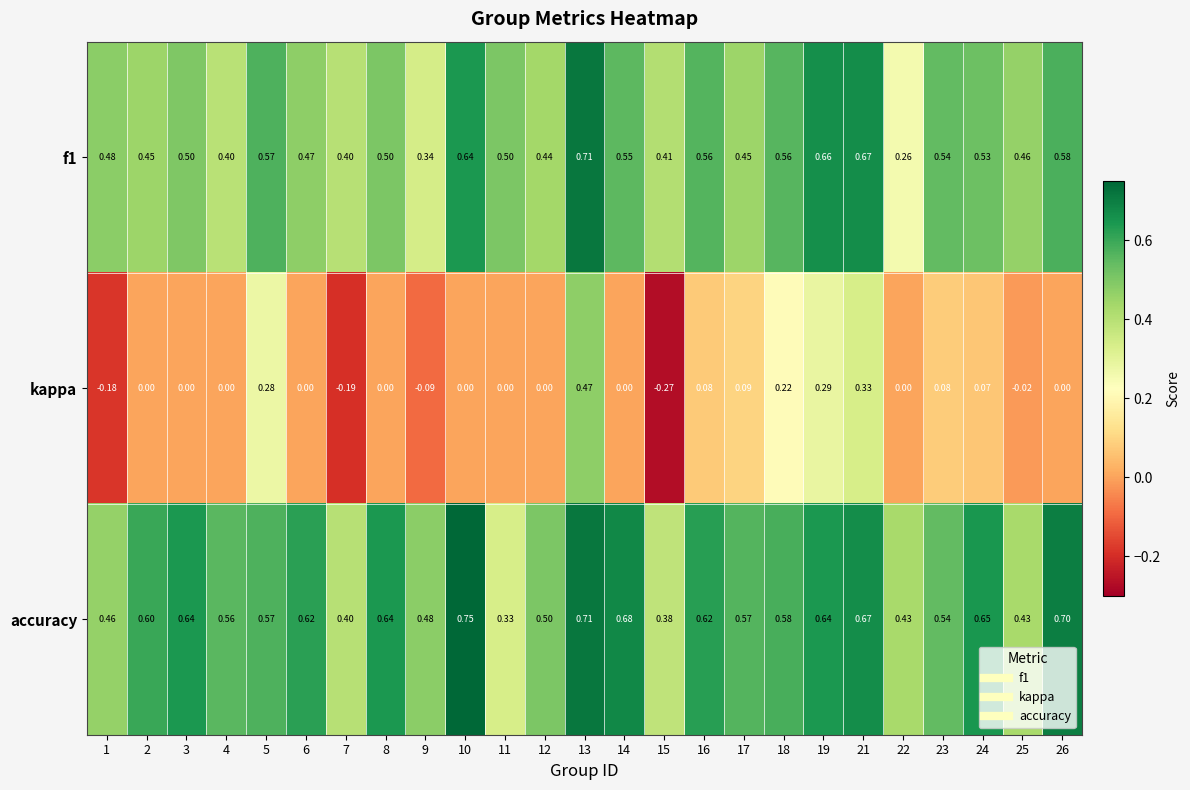

Which series changed the most between 8 and 23?

accuracy